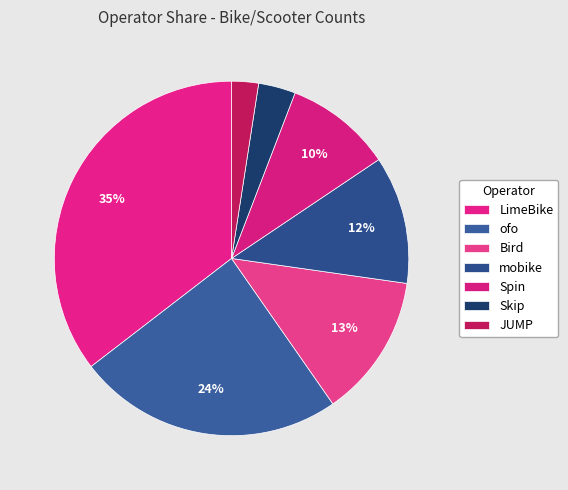

Approximately how many times larger is the value at Skip compared to mobike?

0.3